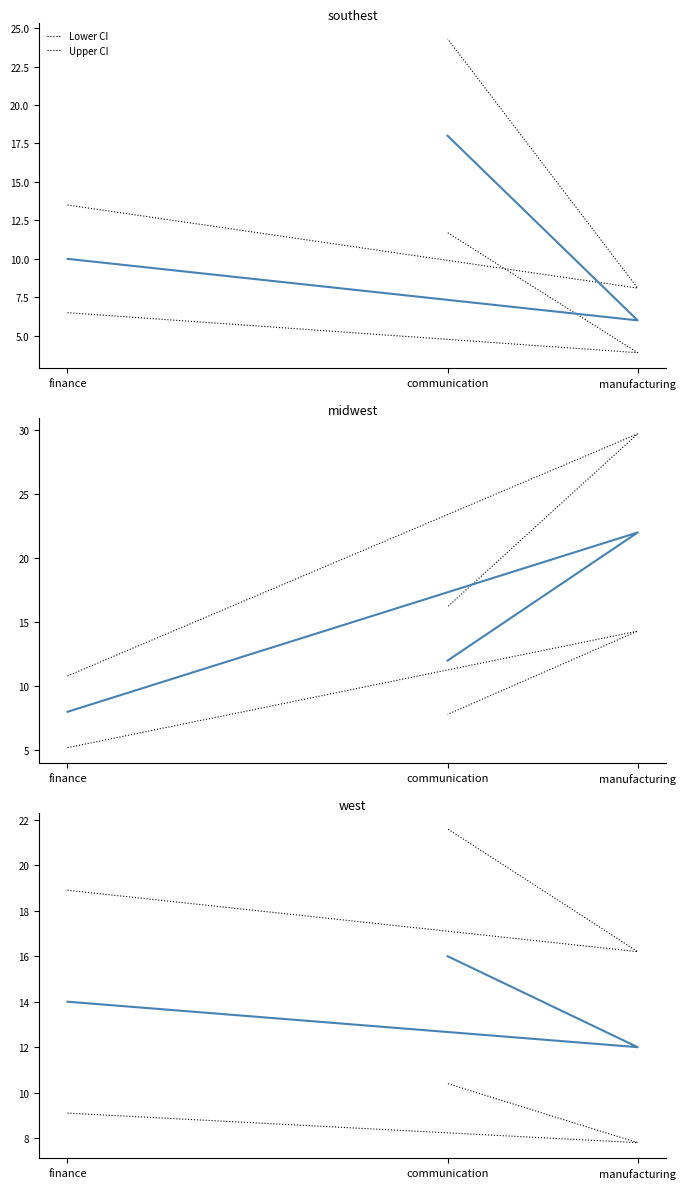

What is the label of the 1st point from the right?

communication